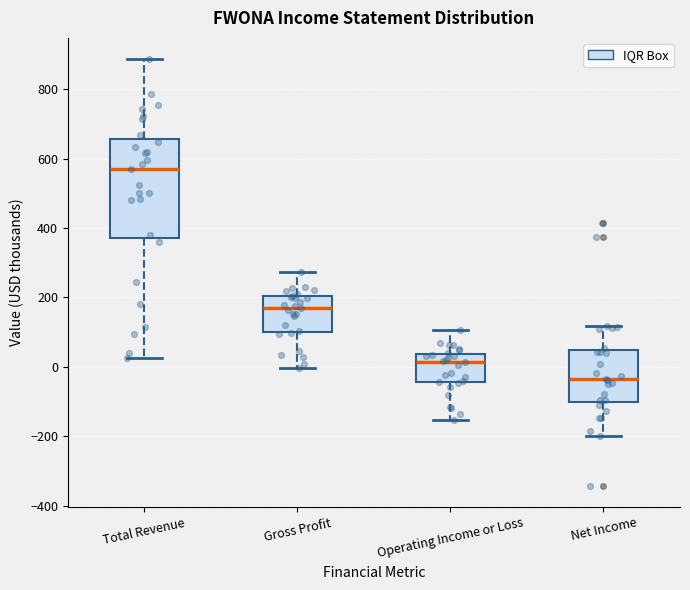

Where does the median line of the box for Net Income sit on the y-axis? The values are not printed on the chart, so give them approximately, as read against the axis.

-40